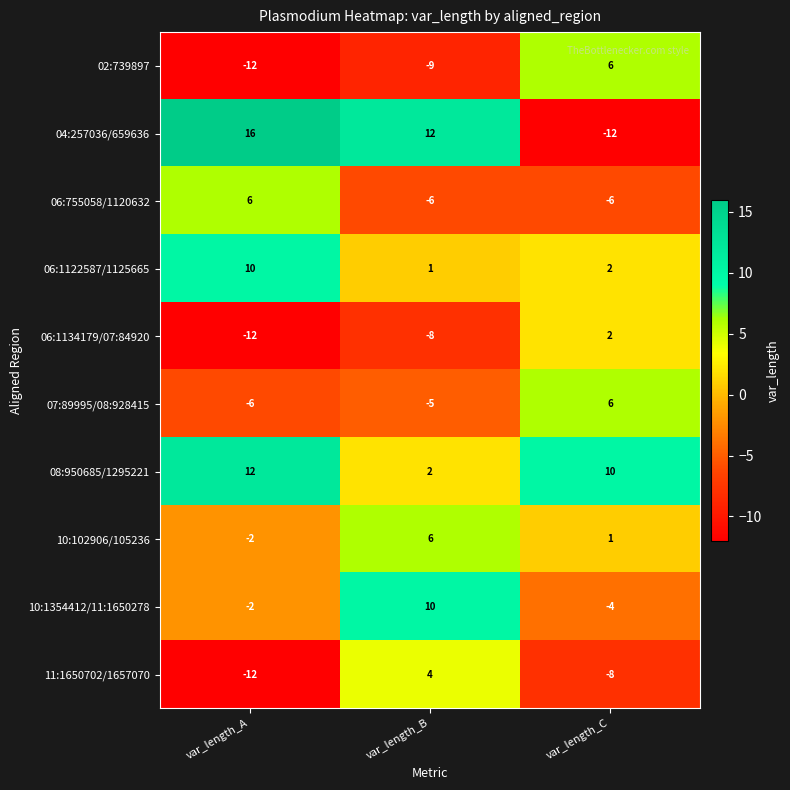

What is the spread (max minus min) of values at var_length_A?

28